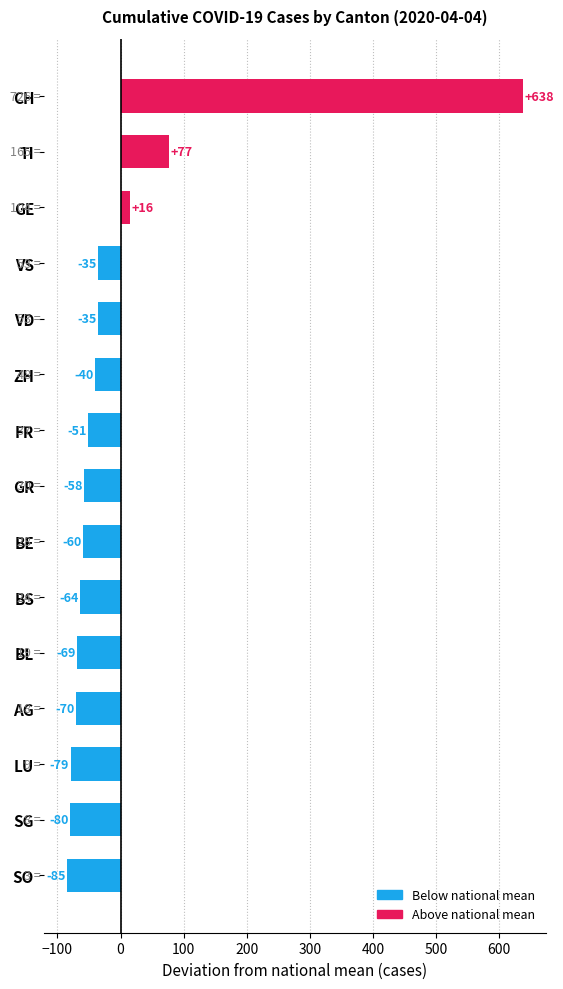

Which category has the highest value across all series?

CH